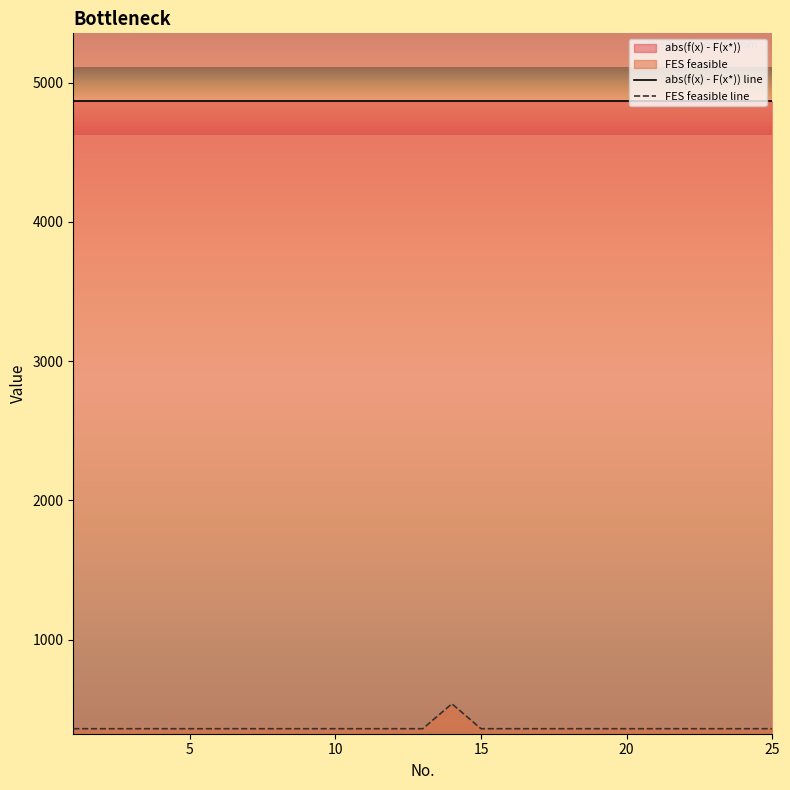

How many lines are shown in the chart?

2